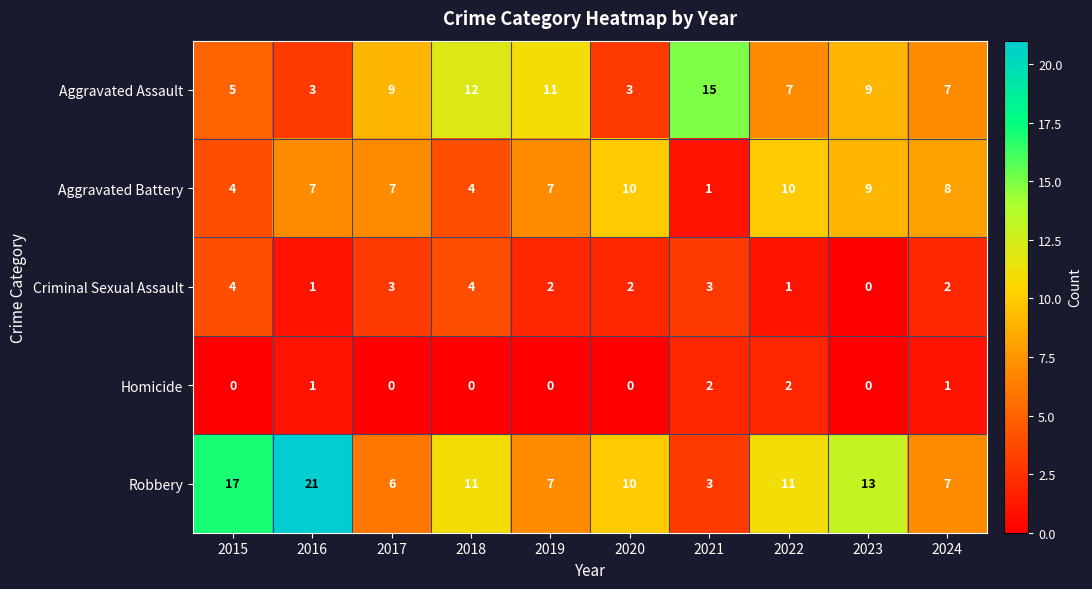

Count the number of categories in the chart.

10